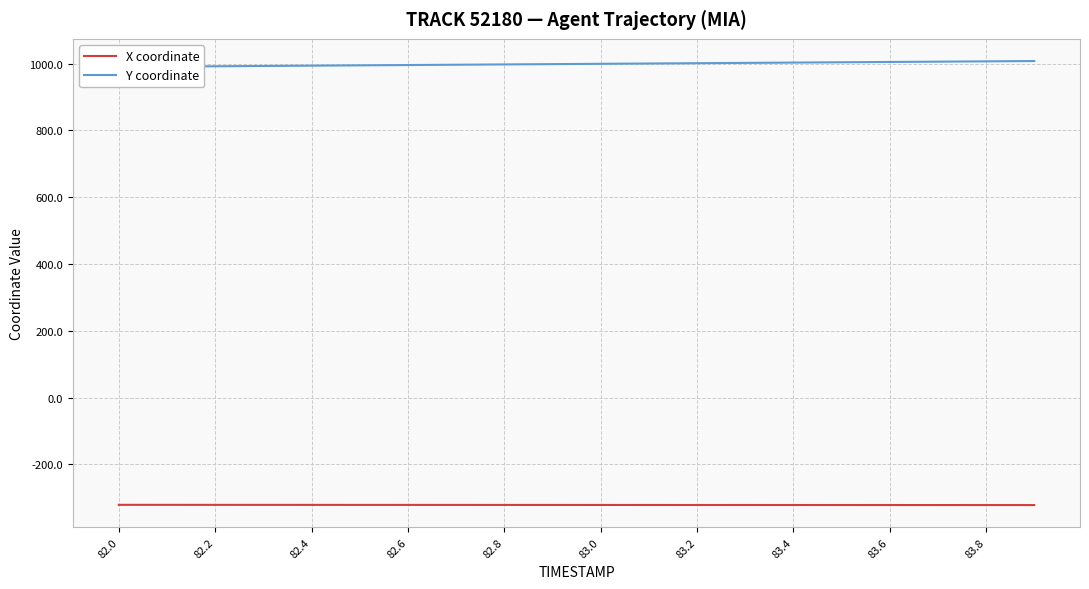

What is the sum of all X coordinate values?

-6431.5